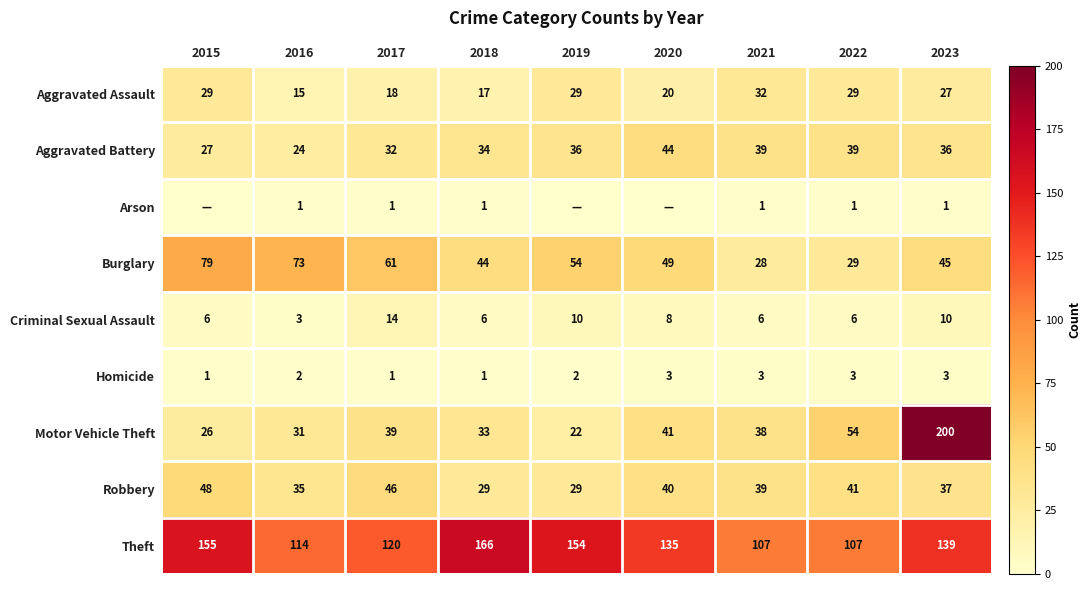

At how many categories does at least one series exceed 71?

9